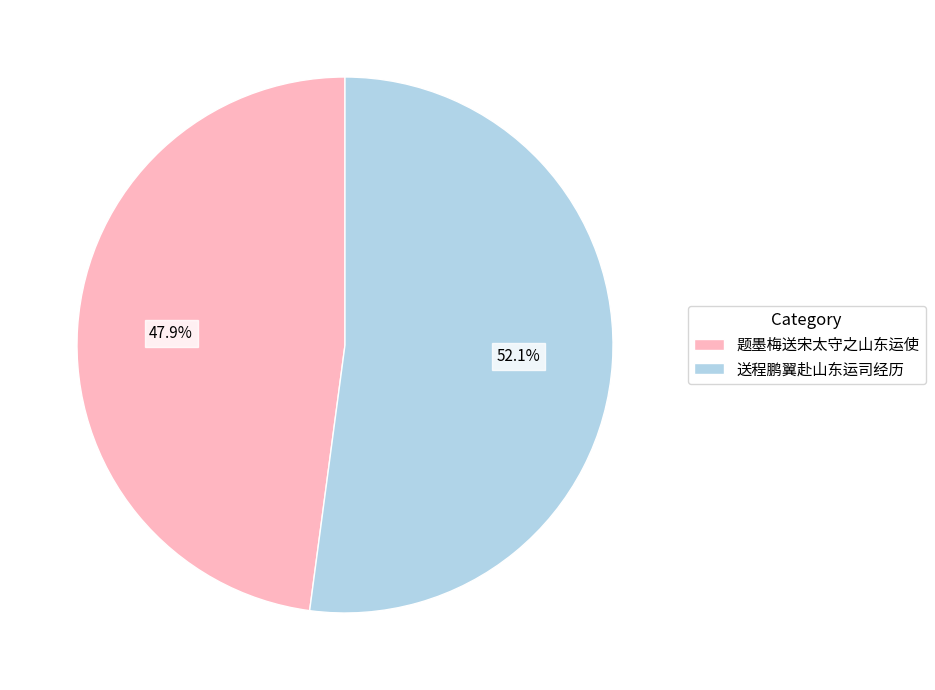

Is the sum of 送程鹏翼赴山东运司经历 and 题墨梅送宋太守之山东运使 greater than half?

Yes